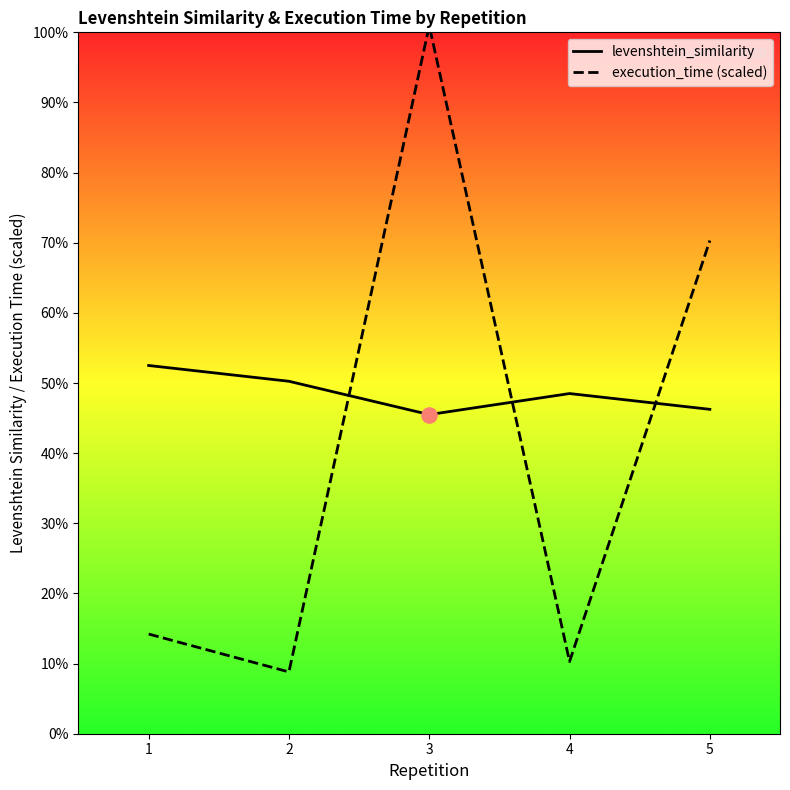

Is the value of levenshtein_similarity at 3 greater than the value of execution_time (scaled) at 2?

Yes